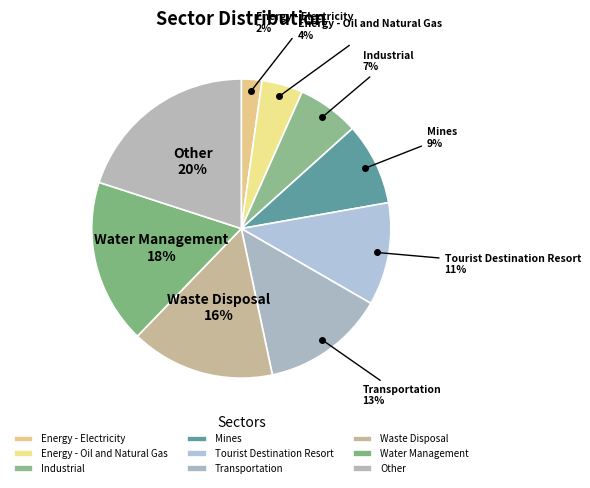

Combined, do Transportation and Water Management account for over 50%?

No